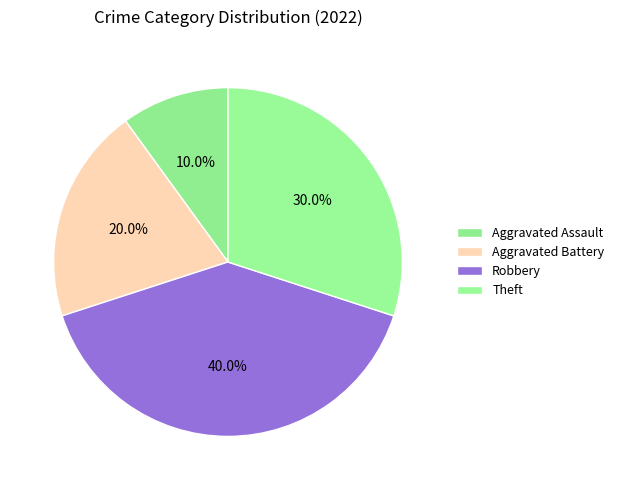

Does any single category account for the majority?

No